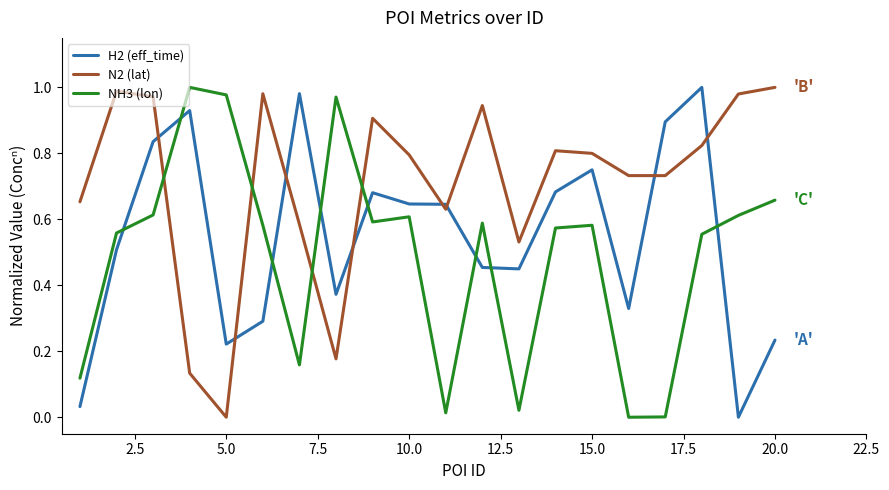

List the series in order of their overall mean, highest first.

N2 (lat), H2 (eff_time), NH3 (lon)